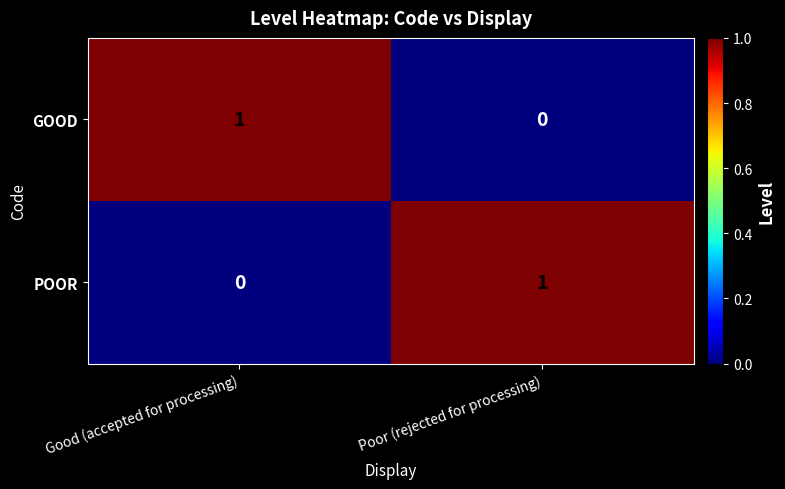

Rank the series at Poor (rejected for processing) from highest to lowest value.

POOR, GOOD